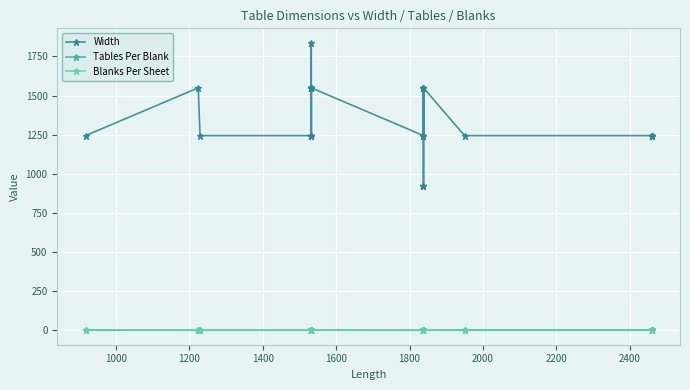

How many data points in Tables Per Blank are less than 2?

6